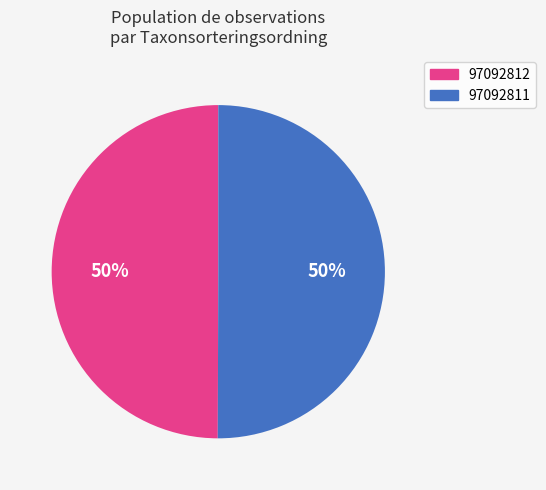

Is the sum of 97092811 and 97092812 greater than half?

Yes